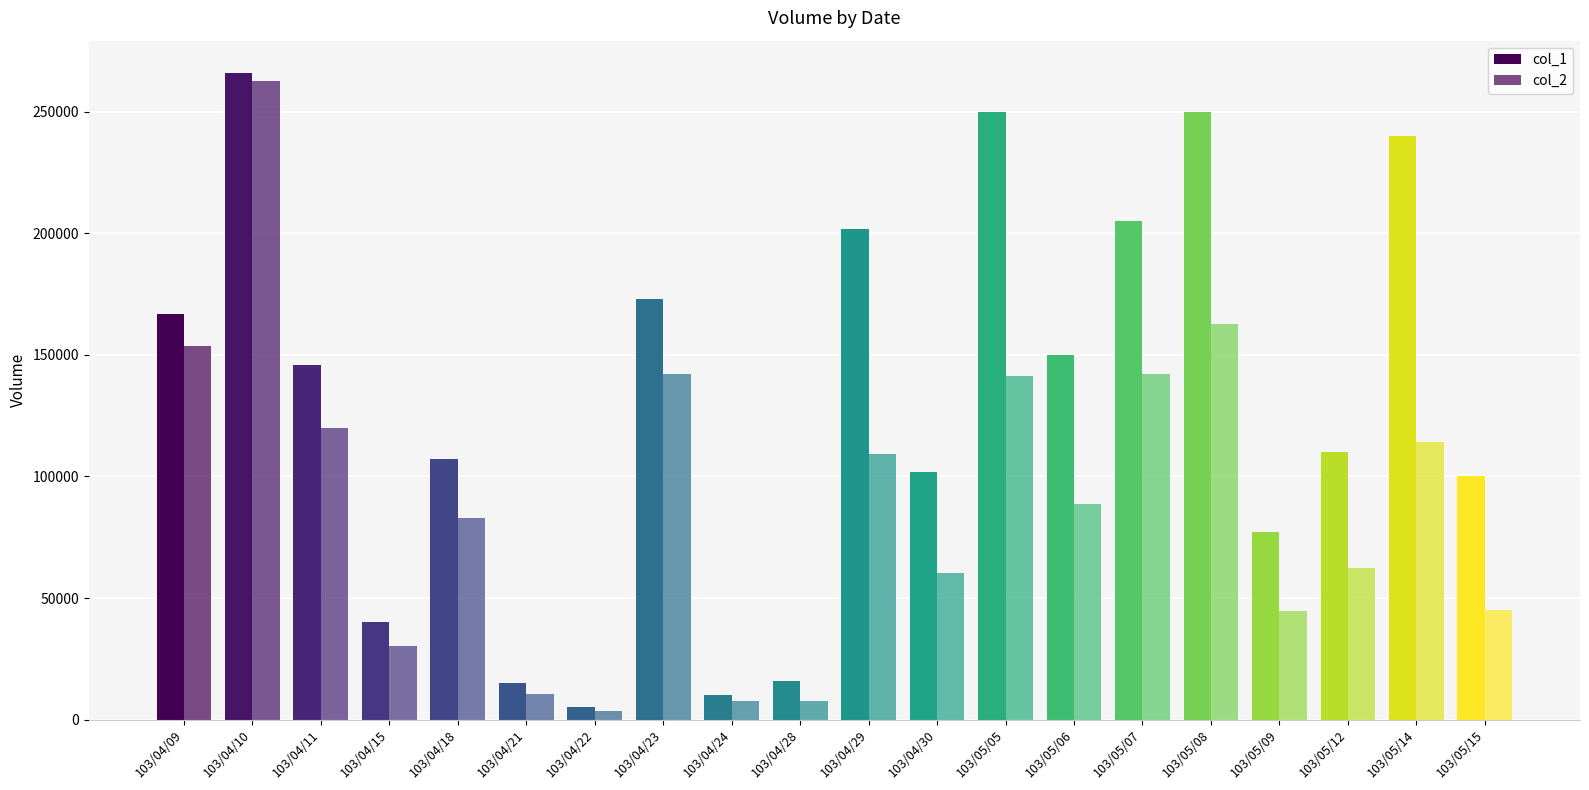

How many categories are shown in the chart?

20